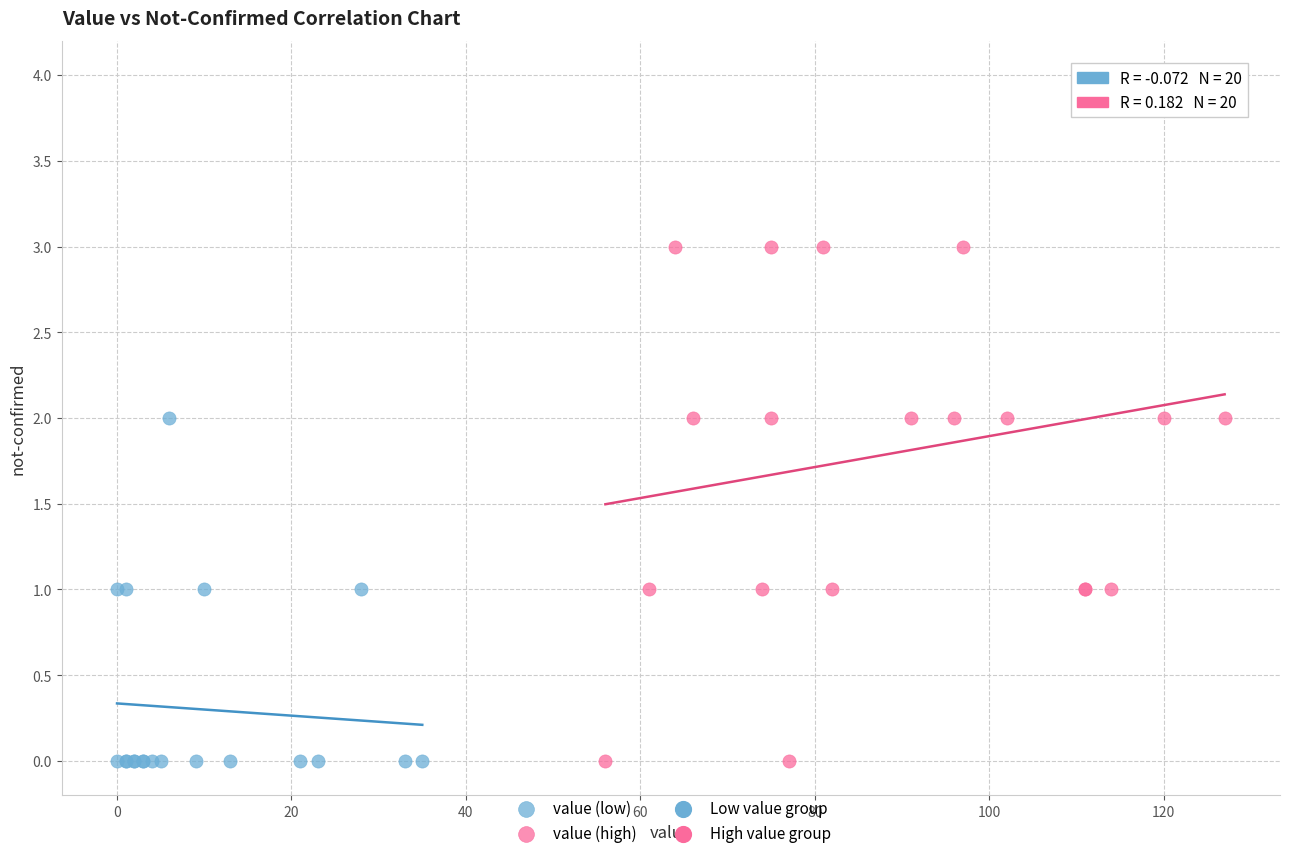

Which series reaches the maximum Y coordinate?

value (high)